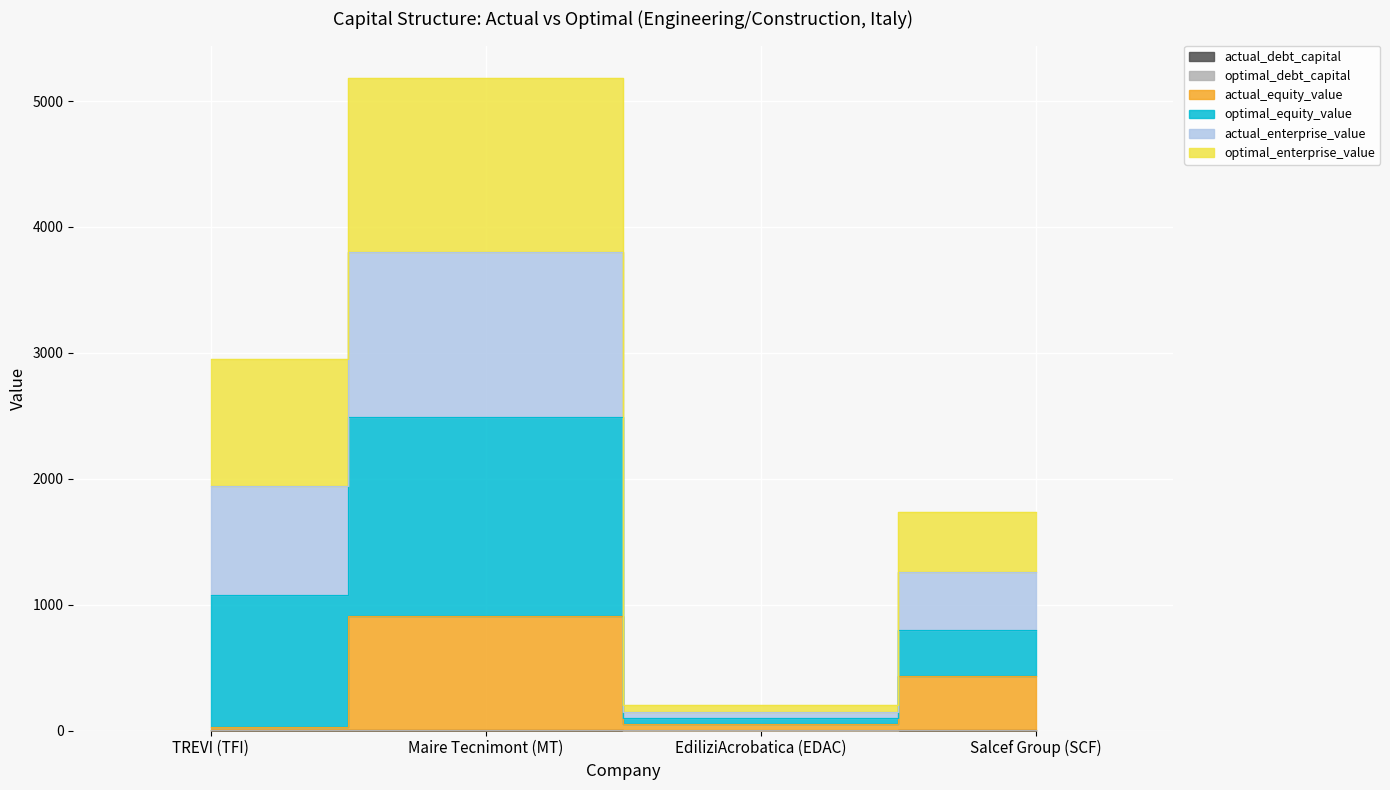

Does the chart display data point markers on the line(s)?

No